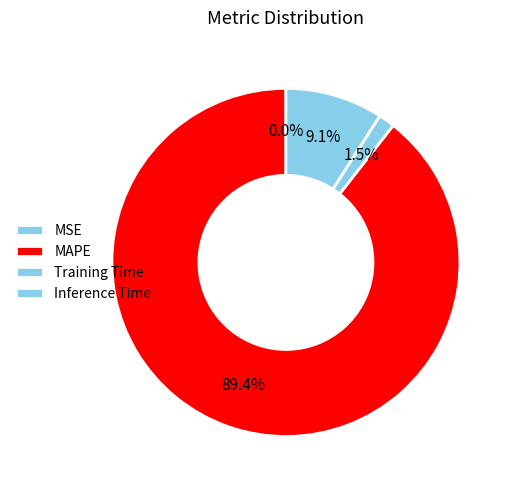

Combined, what portion of the pie is MAPE and Inference Time?

98.5%